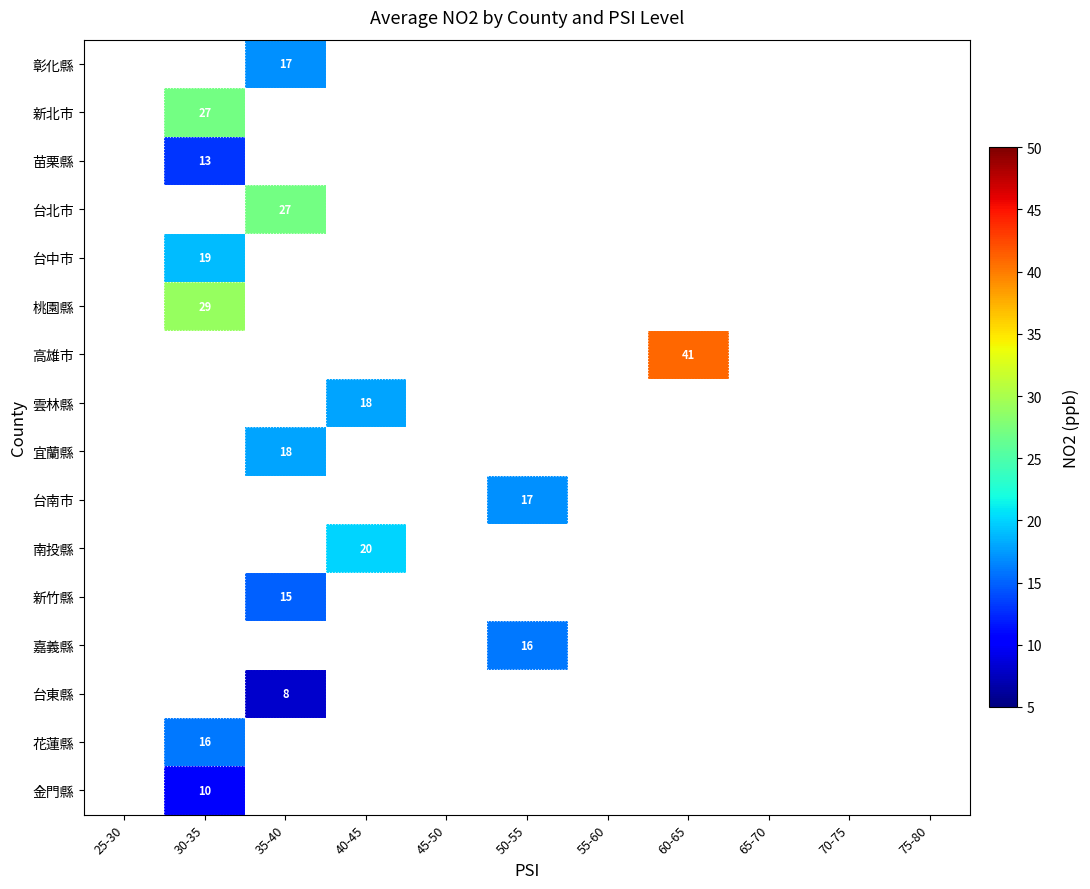

The value of 桃園縣 at 30-35 is 39. True or false?

False